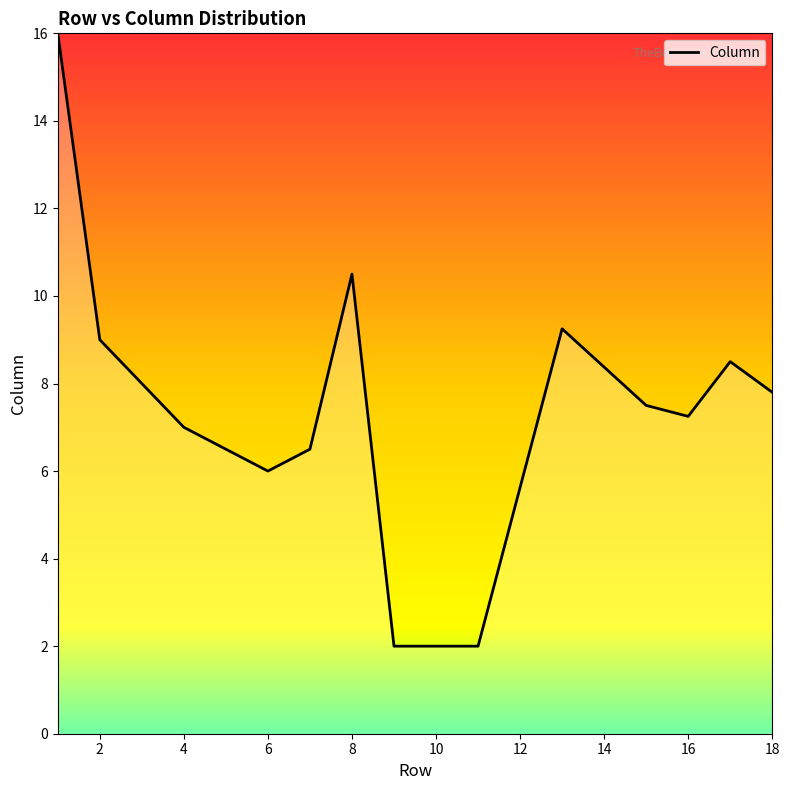

What is the difference between the maximum and minimum values?

14.0